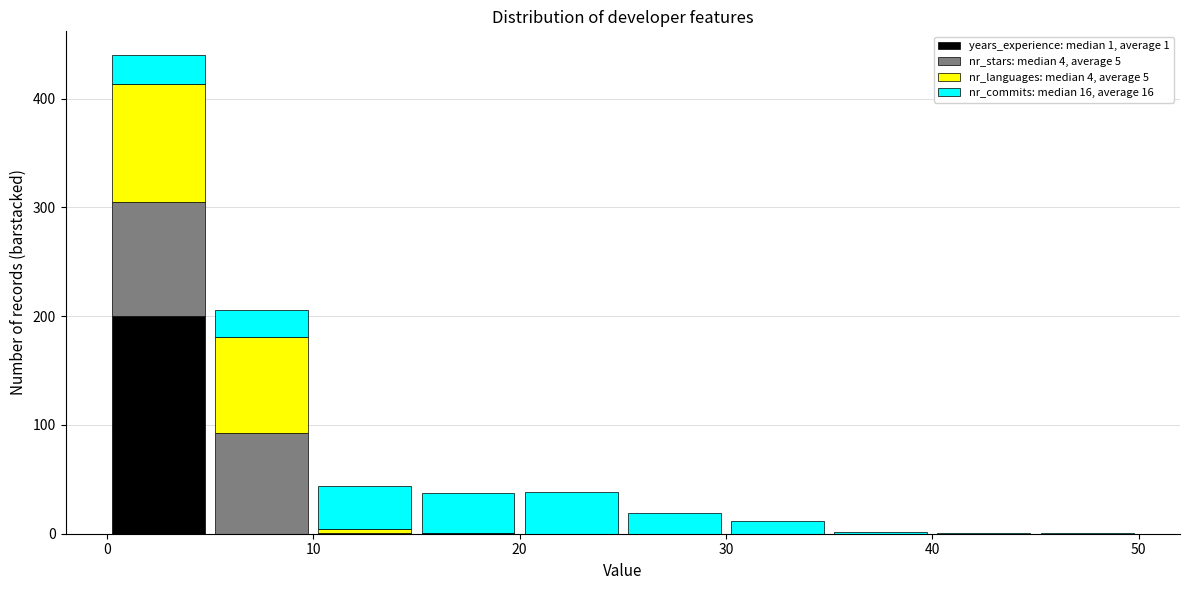

Which range on the x-axis has the tallest stacked bar (by total height)?

0 to 5